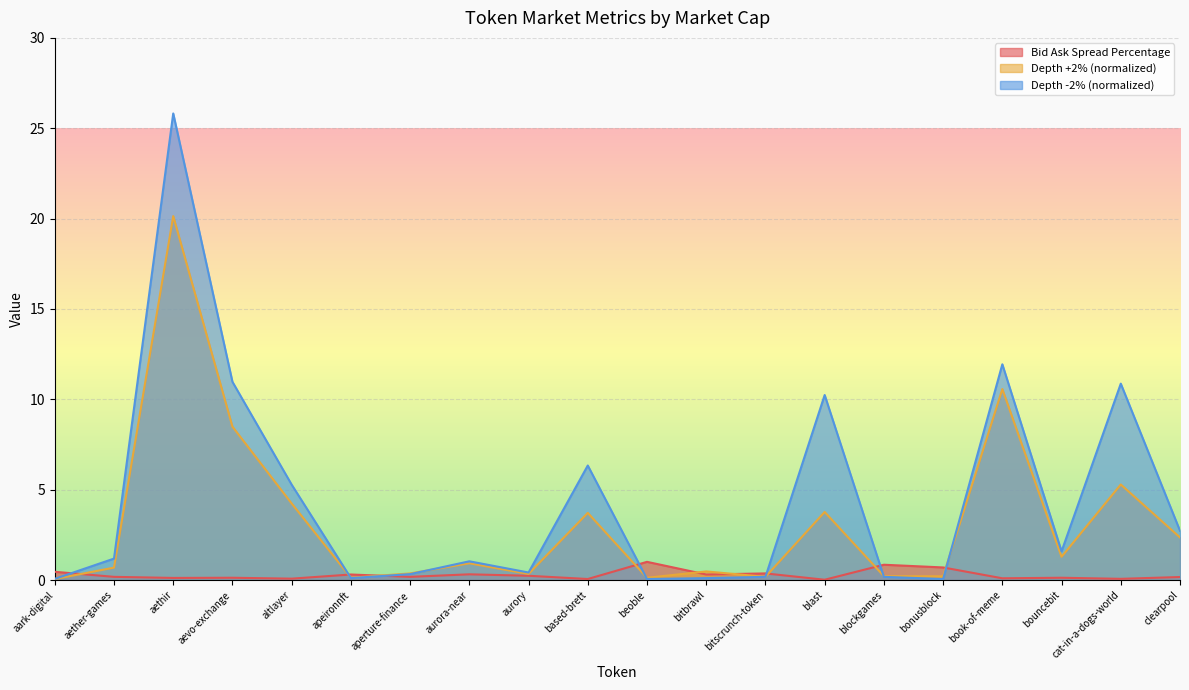

What is the difference between the highest and lowest values at book-of-meme?

11.8